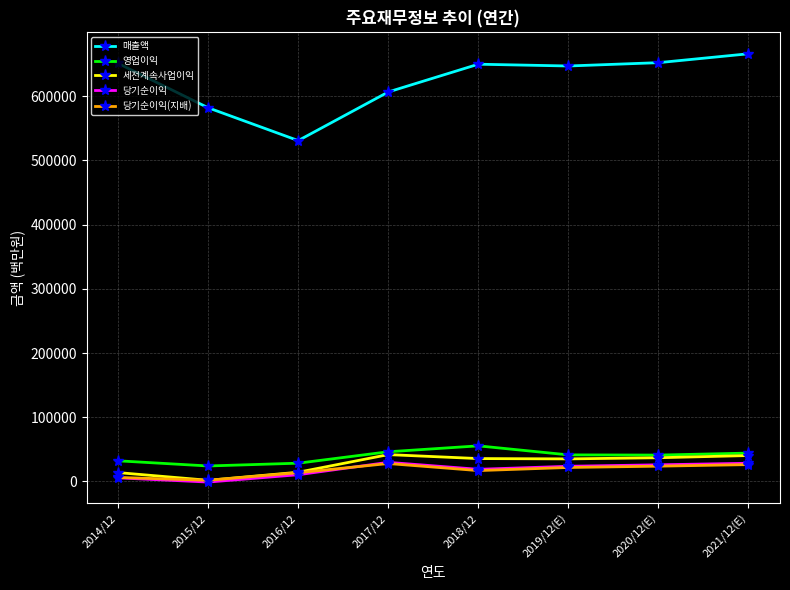

What is the highest value of the 세전계속사업이익 series?

41797